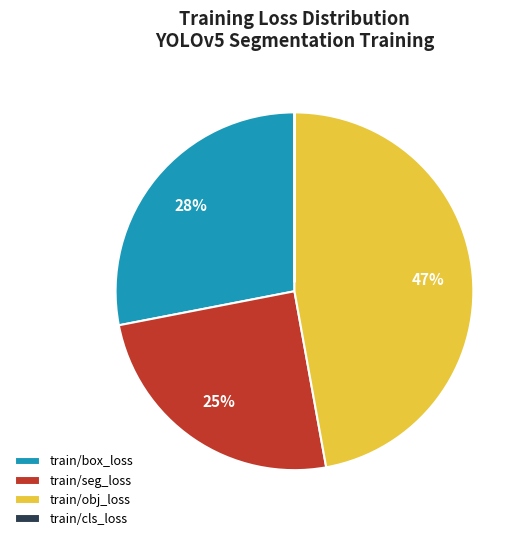

What is the ratio of the value at train/obj_loss to the value at train/seg_loss?

1.9